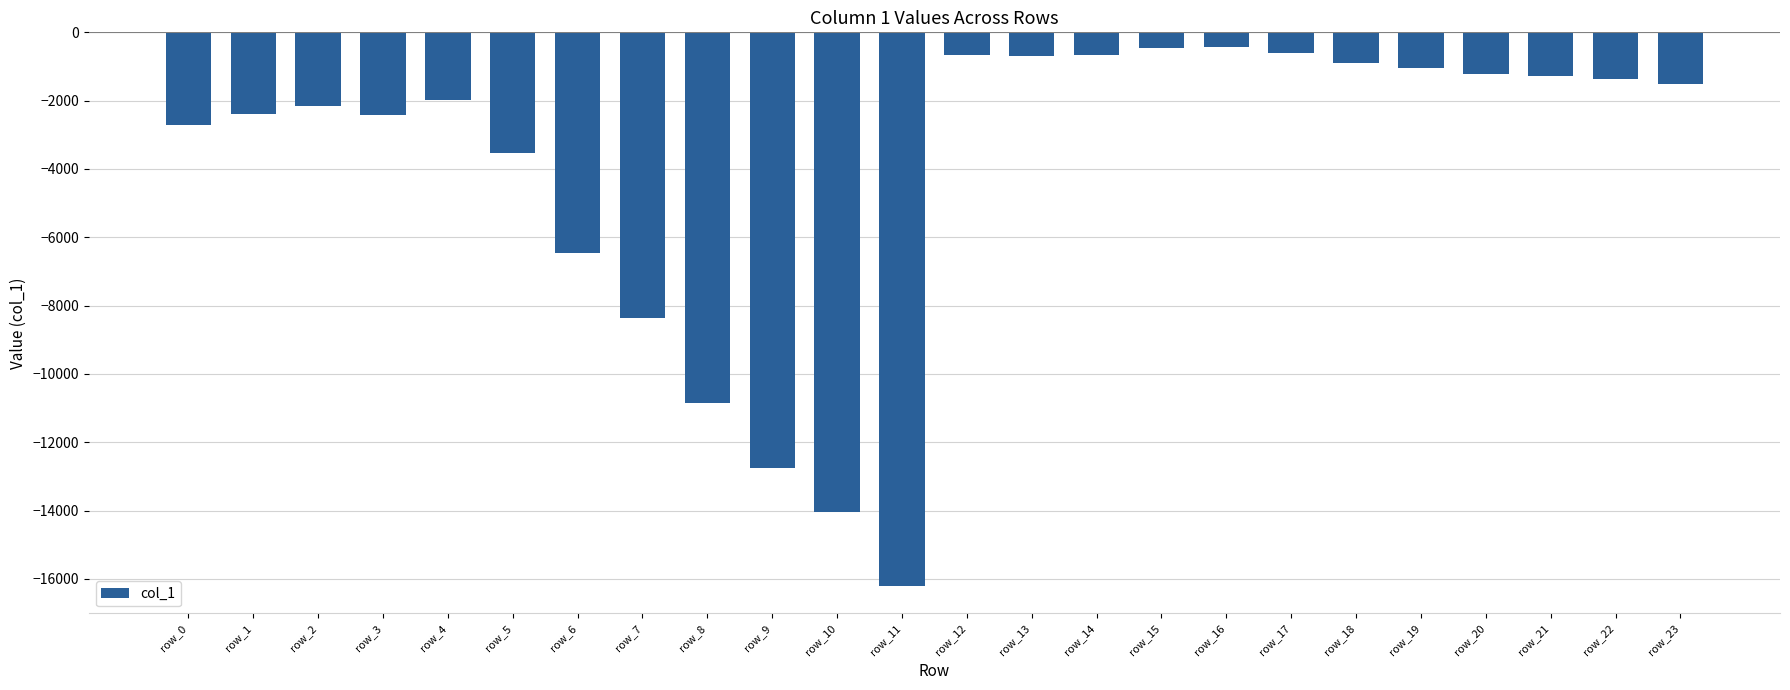

Which label corresponds to the smallest value in the chart?

row_11